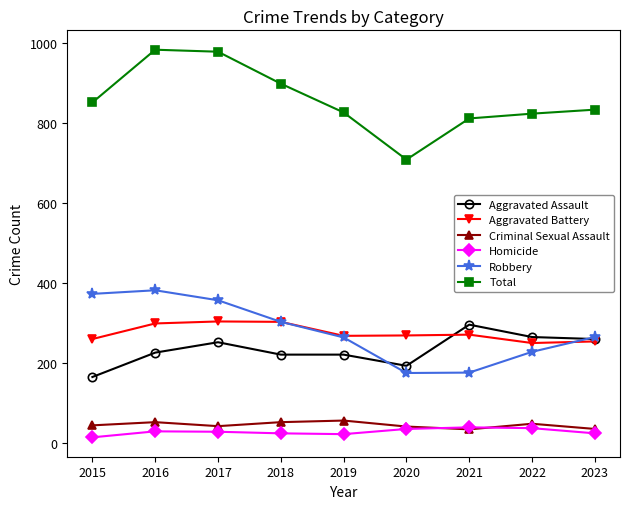

What is the greatest value displayed?

983